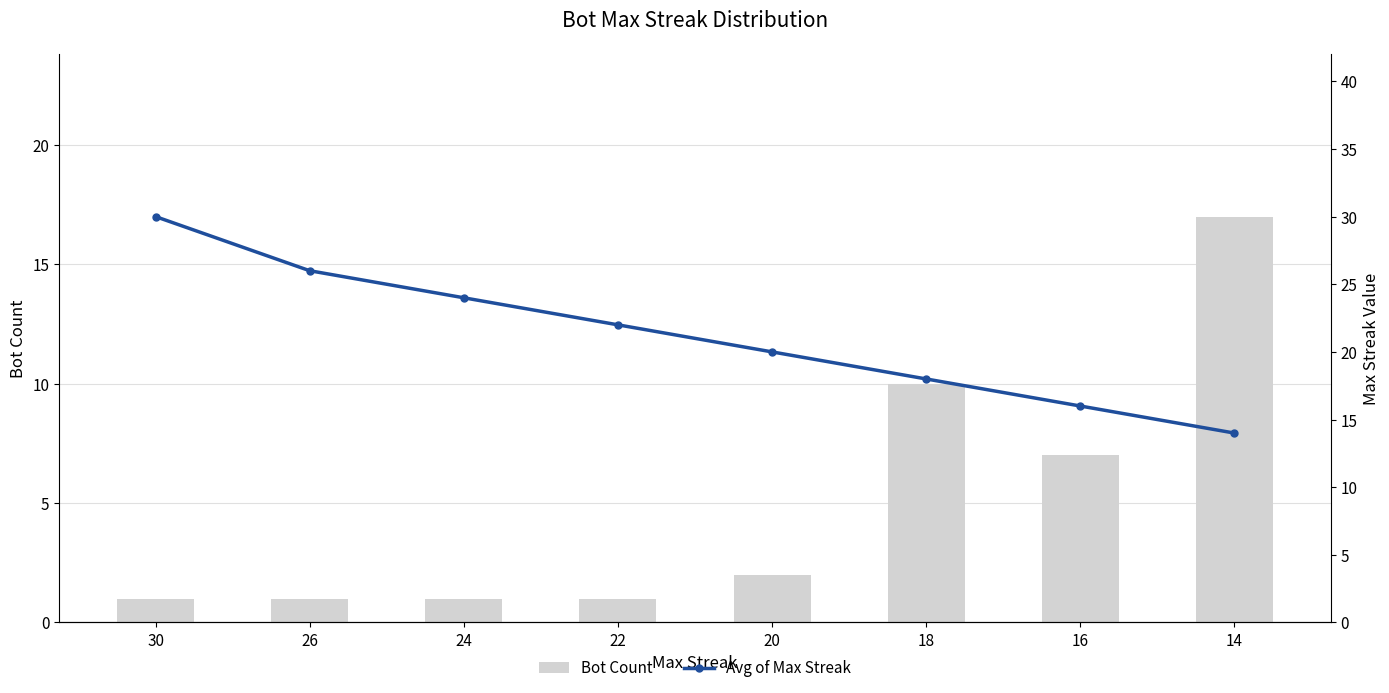

List the series in order of their peak value, highest first.

Avg of Max Streak, Bot Count